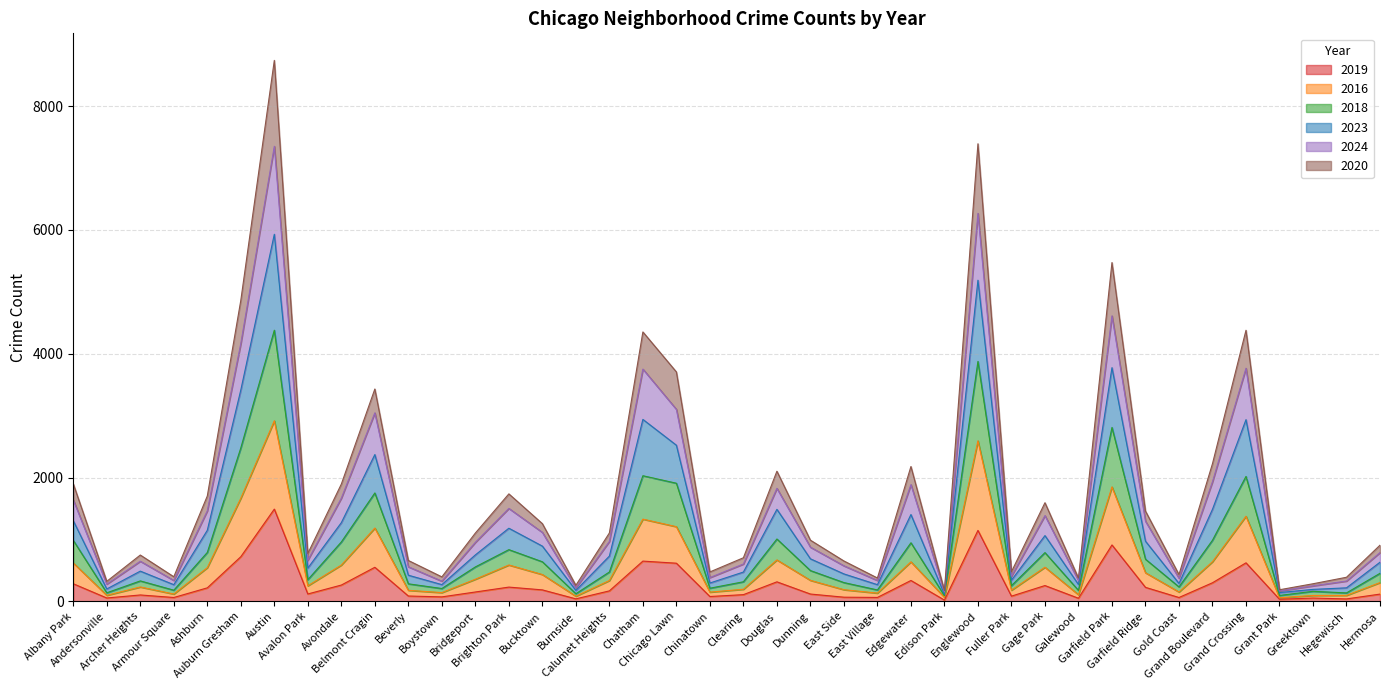

What is the highest value of the 2019 series?

1490